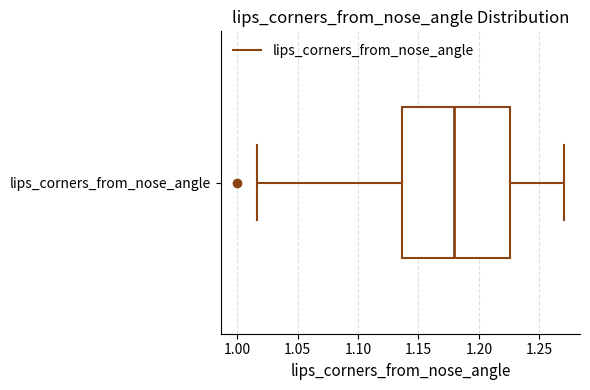

Where does the left whisker of the box for lips_corners_from_nose_angle end on the x-axis? The values are not printed on the chart, so give them approximately, as read against the axis.

1.015